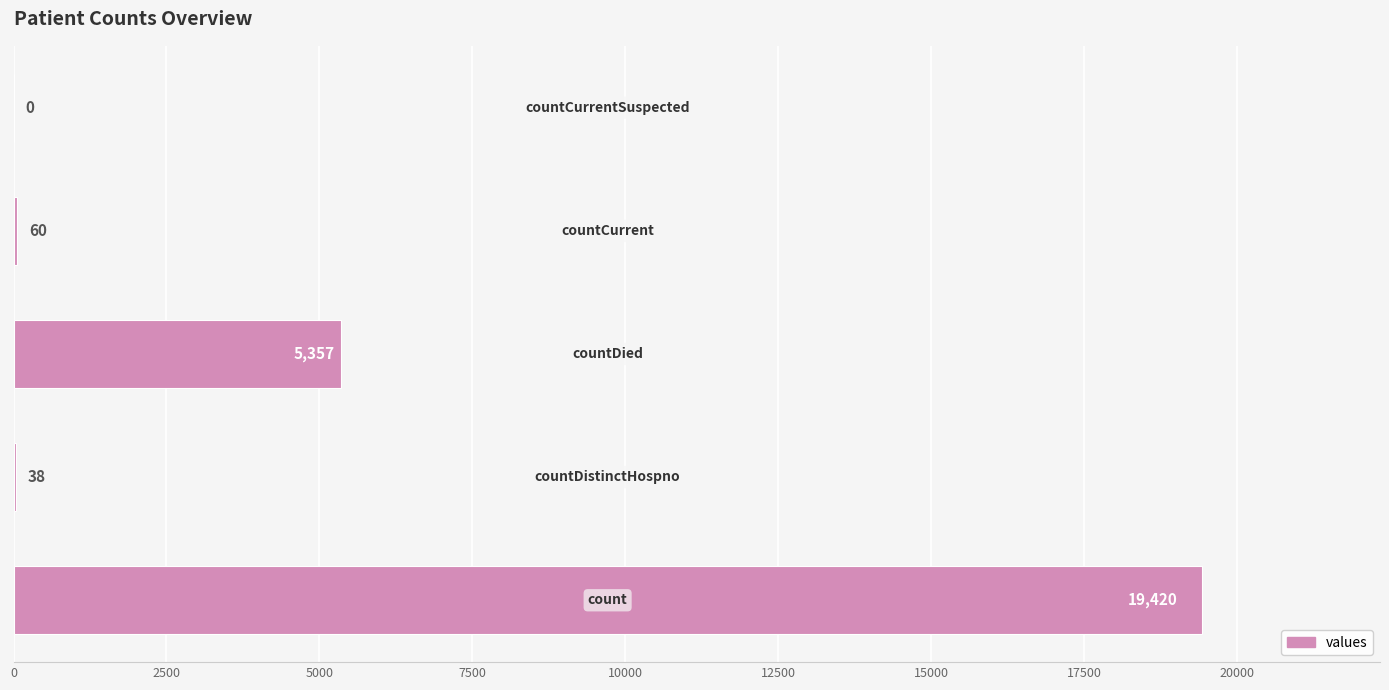

What is the greatest value displayed?

19420